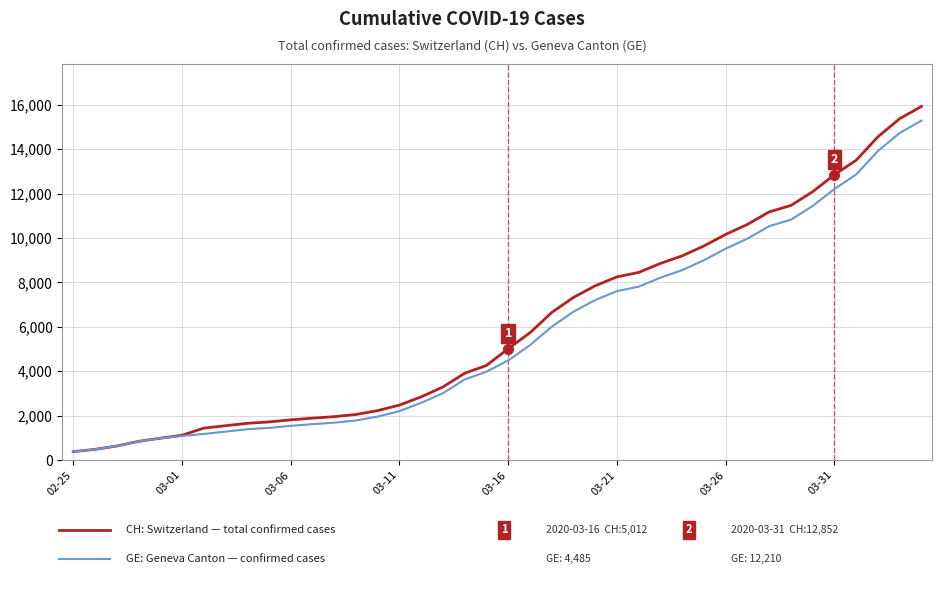

What is the maximum value shown in the chart?

15926